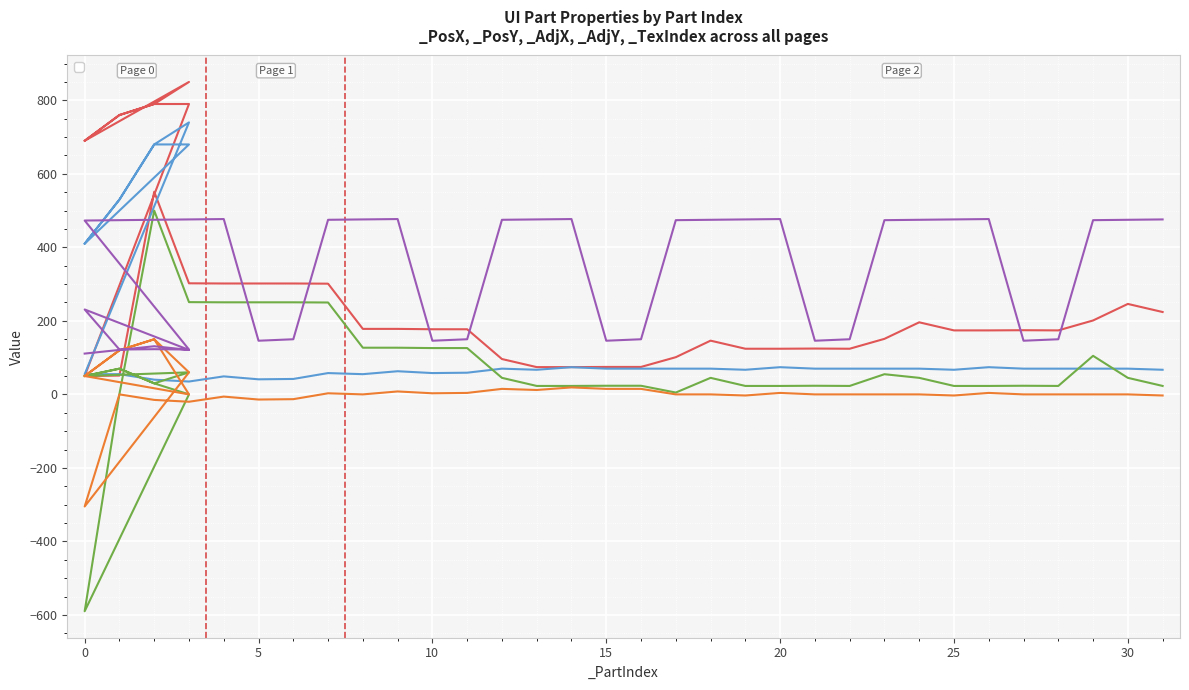

Which category has the highest value in the _AdjX series?

10